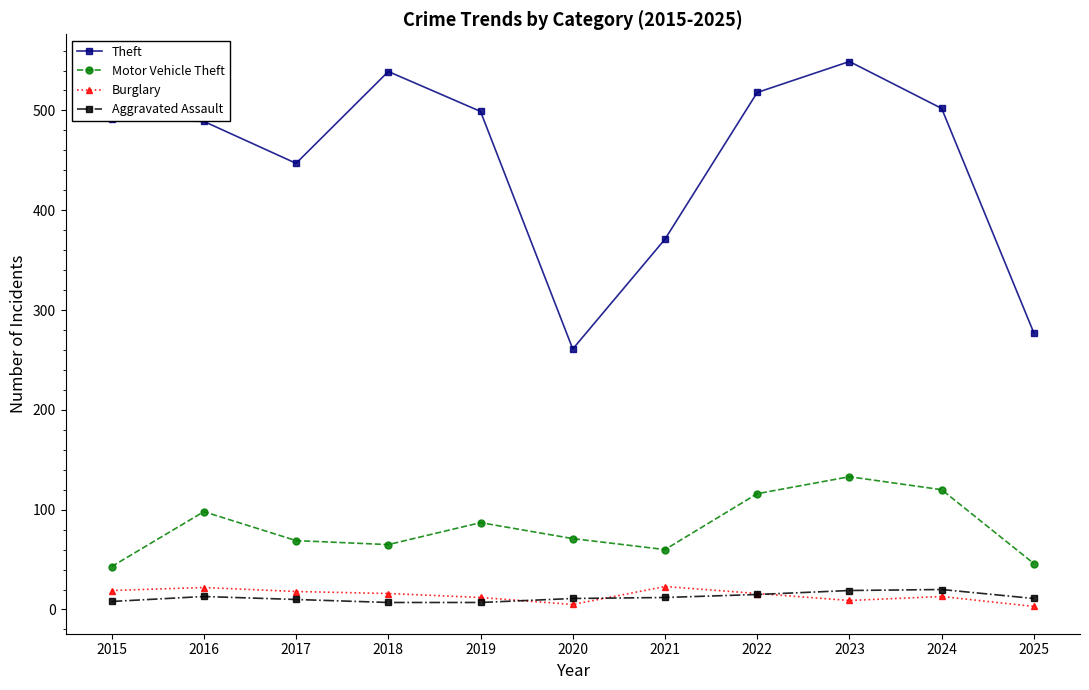

What is the difference between the highest and lowest values at 2024?

489